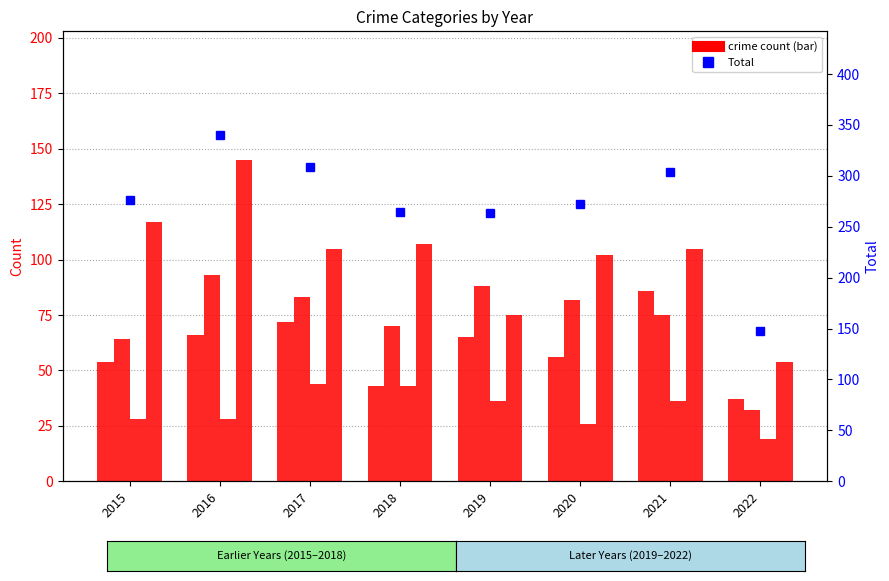

Is the value of Aggravated Assault at 2017 greater than the value of Criminal Sexual Assault at 2018?

Yes